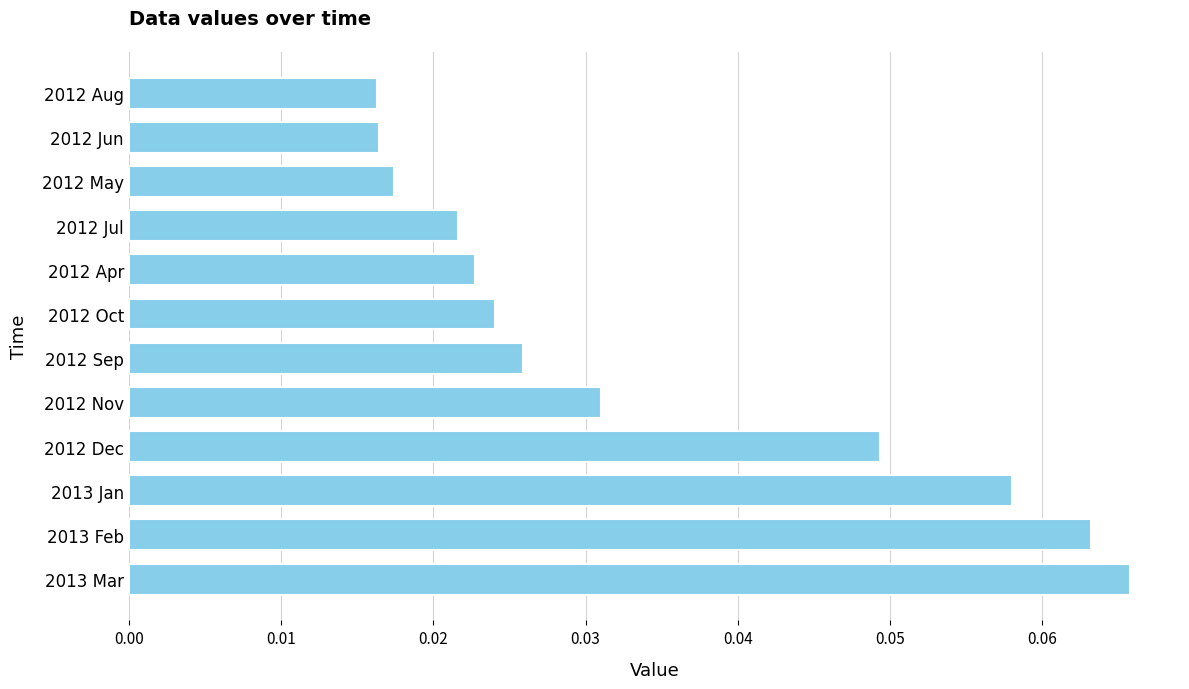

Which has a higher value, 2012 Jul or 2012 Sep?

2012 Sep